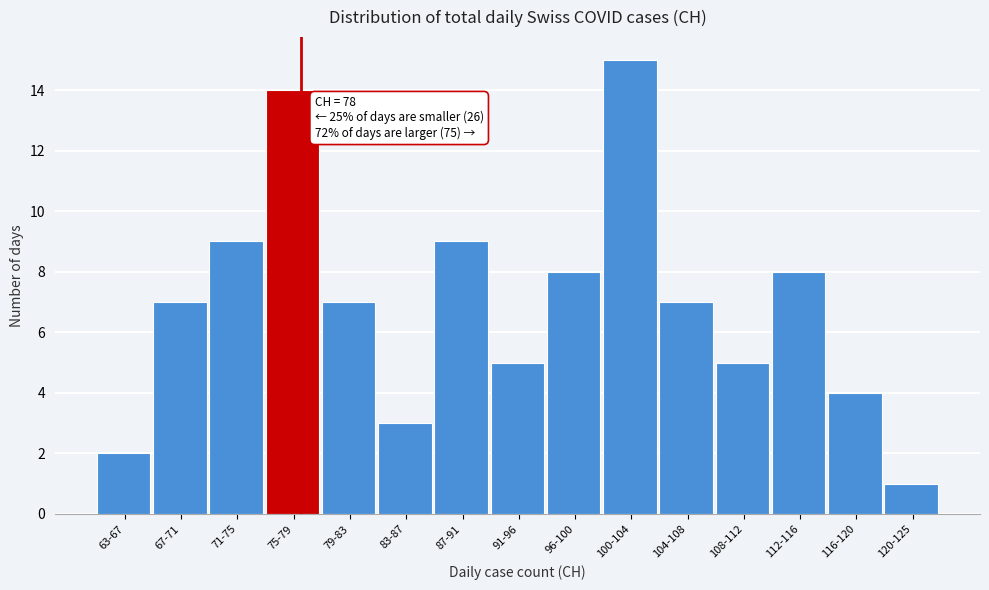

Reading left to right, what are all the values shown in this chart?

2	7	9	14	7	3	9	5	8	15	7	5	8	4	1